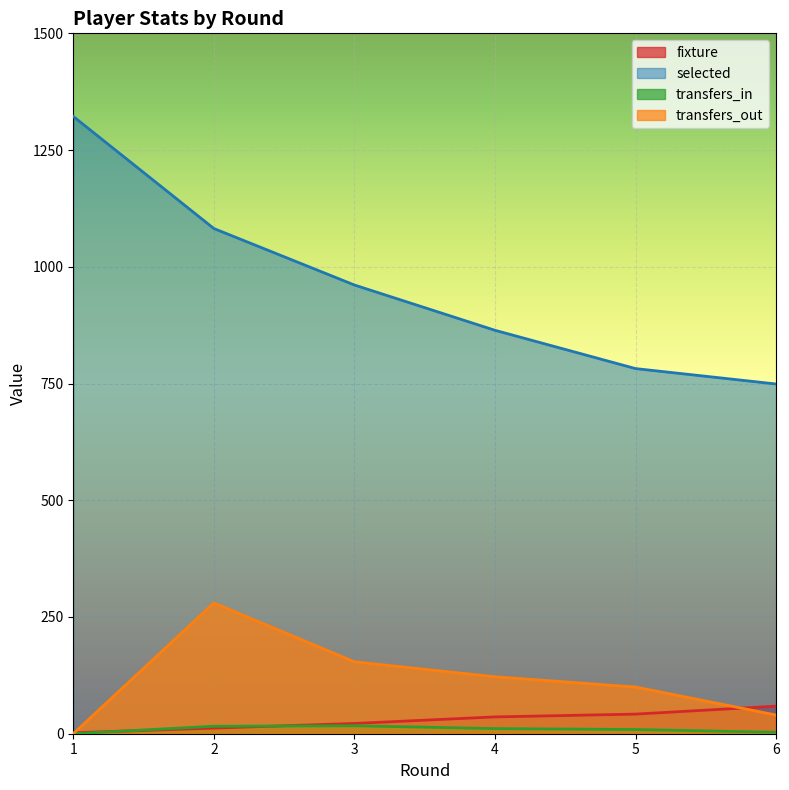

Reading left to right, transcribe all the data shown in this chart.

fixture: 2	12	22	36	42	59
selected: 1322	1082	961	864	782	749
transfers_in: 0	16	17	11	9	3
transfers_out: 0	280	154	122	100	40